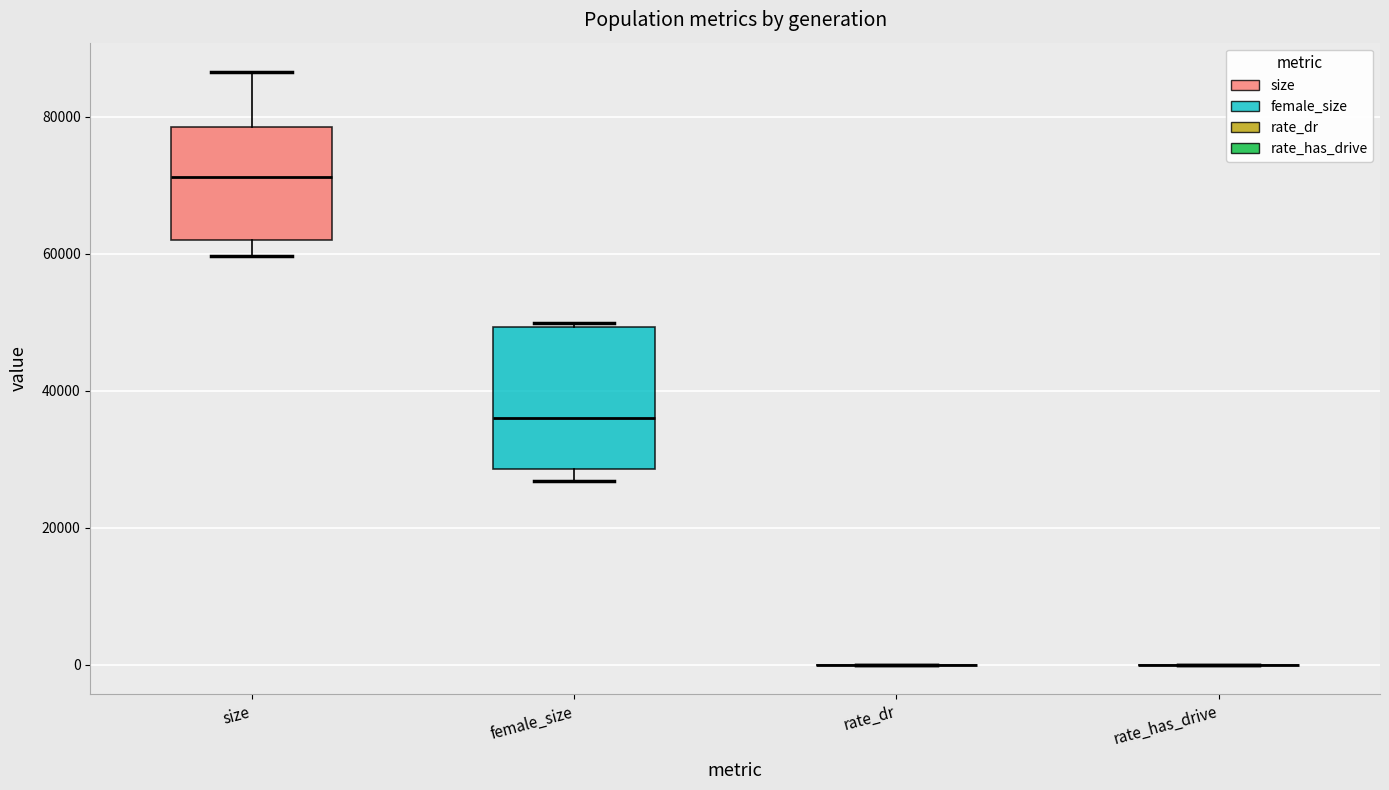

Reading left to right, transcribe this box plot: for each box, give where its median line is, the range the box spans, and where its two whiskers end, as read against the y-axis. The values are not printed on the chart, so give them approximately, as read against the axis.

size: median 72000, box 62000 to 78000, whiskers 60000 to 86000
female_size: median 36000, box 28000 to 50000, whiskers 26000 to 50000 (just above the box's upper edge)
rate_dr: box collapsed to a line at 0, whiskers 0 to 0
rate_has_drive: box collapsed to a line at 0, whiskers 0 to 0